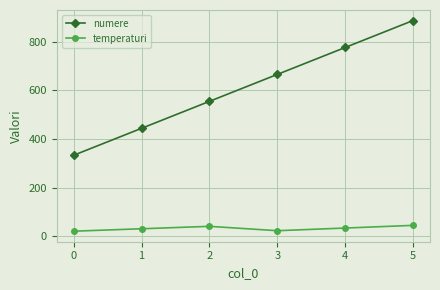

The value of temperaturi at 4 is 33. True or false?

True